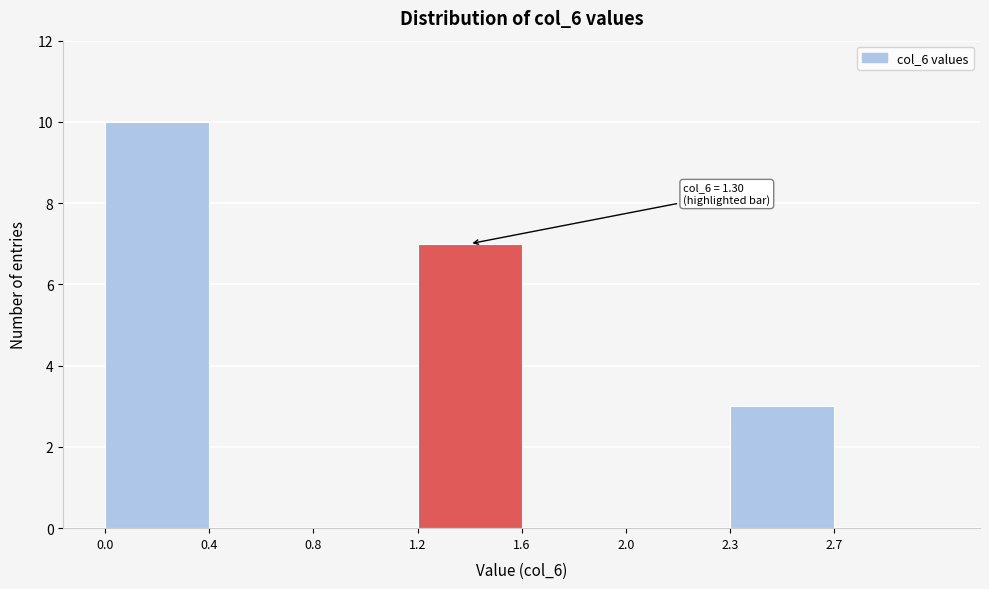

Reading left to right, list all the values displayed in this chart.

0.0=10	0.4=0	0.8=0	1.2=7	1.6=0	2.0=0	2.3=3	2.7=0